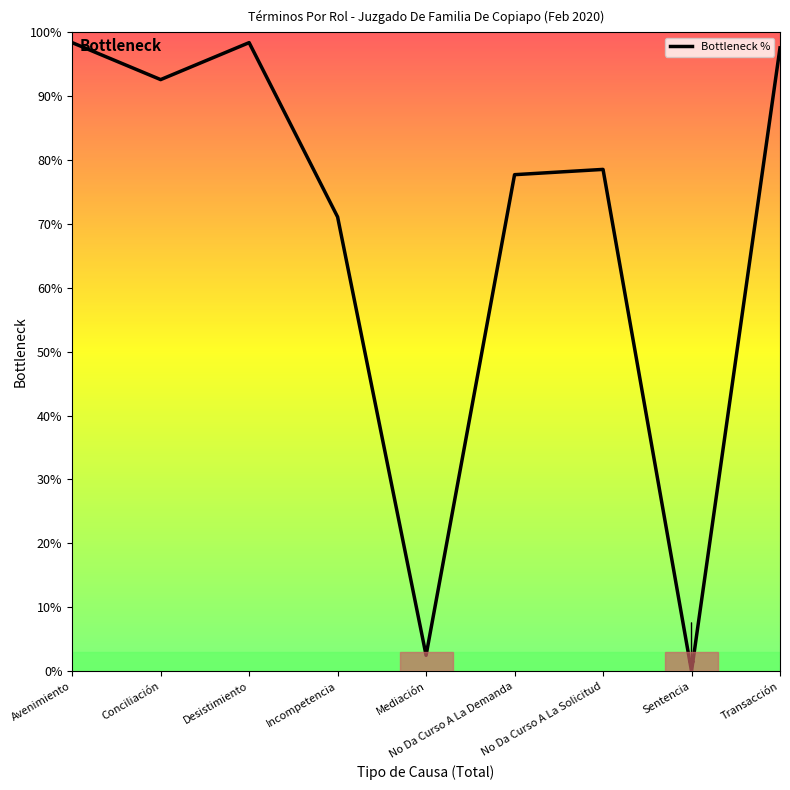

What is the difference between the maximum and minimum values?

98.3